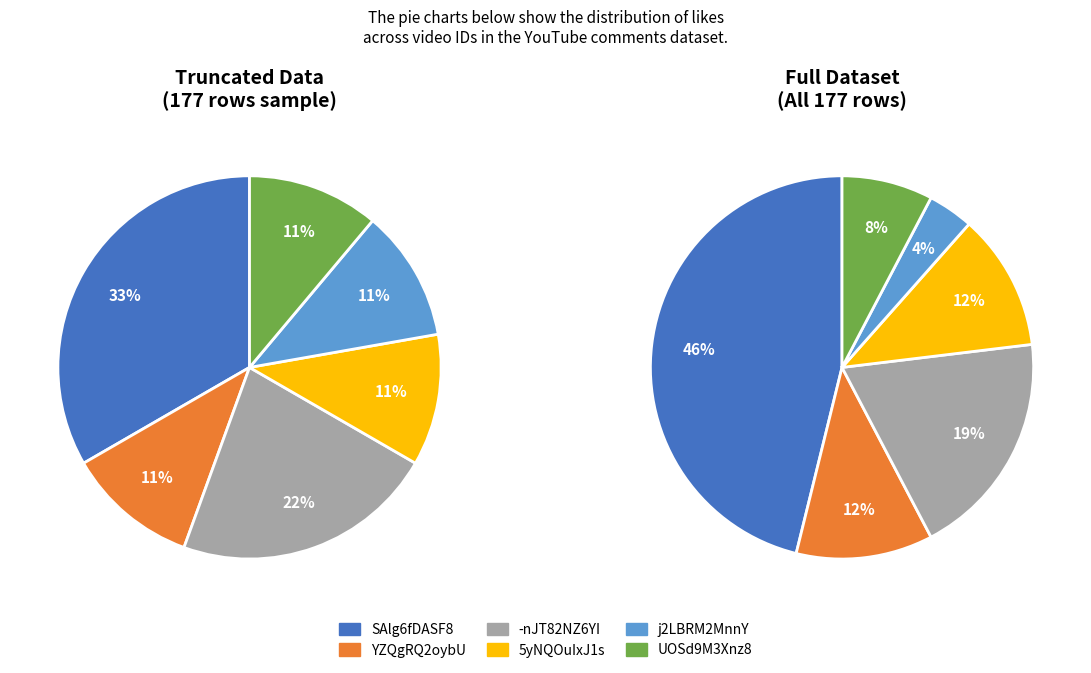

How many segments does this pie chart have?

6